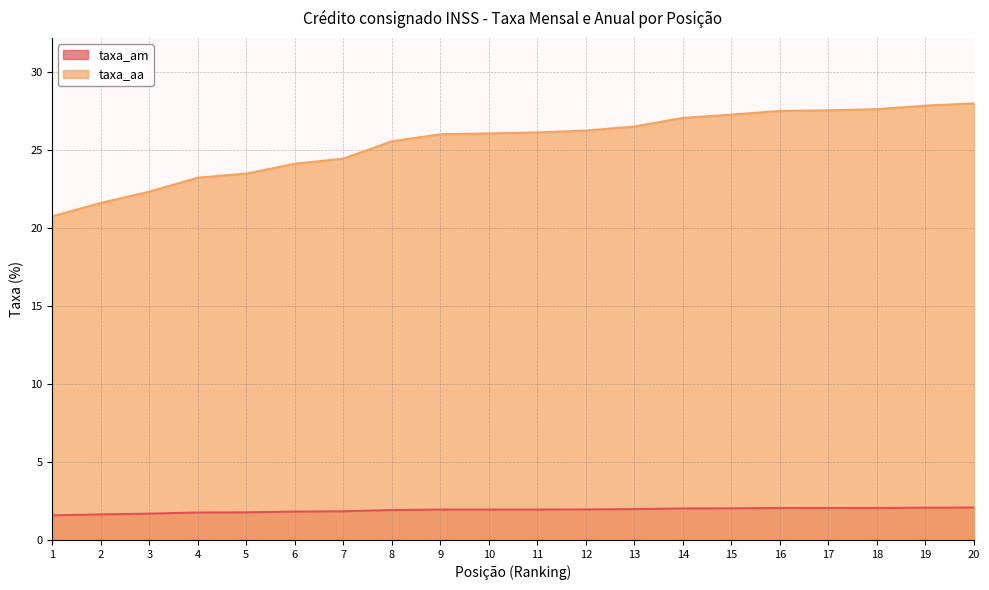

What is the lowest value of the taxa_am series?

1.6